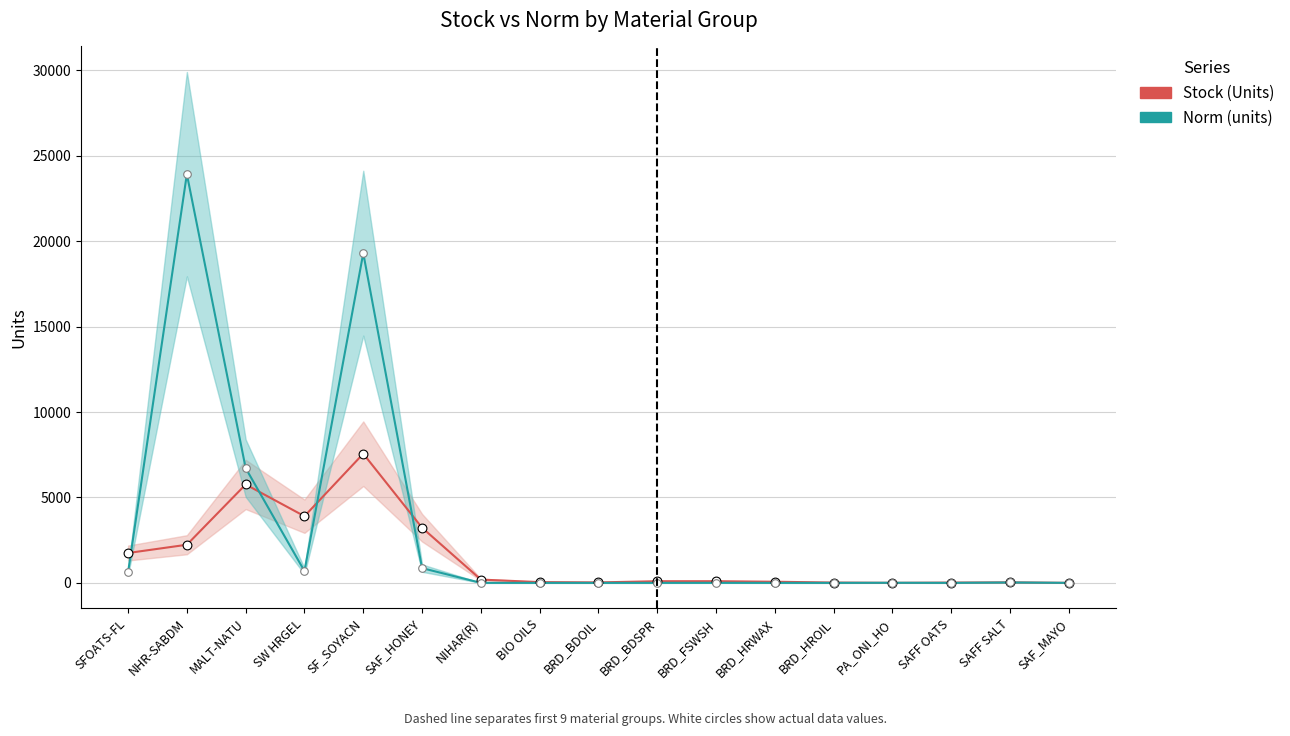

Is the value of Norm (units) at SFOATS-FL greater than the value of Stock (Units) at SAF_MAYO?

Yes